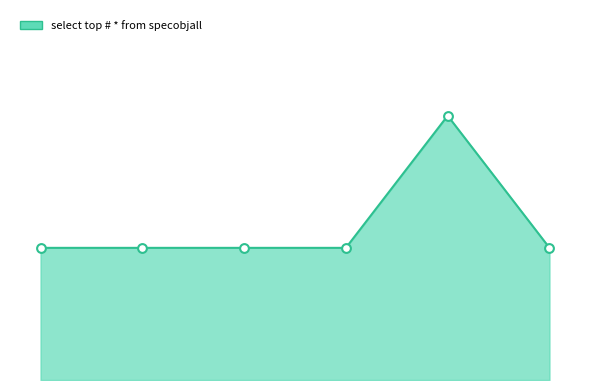

Does the chart have visible grid lines?

No